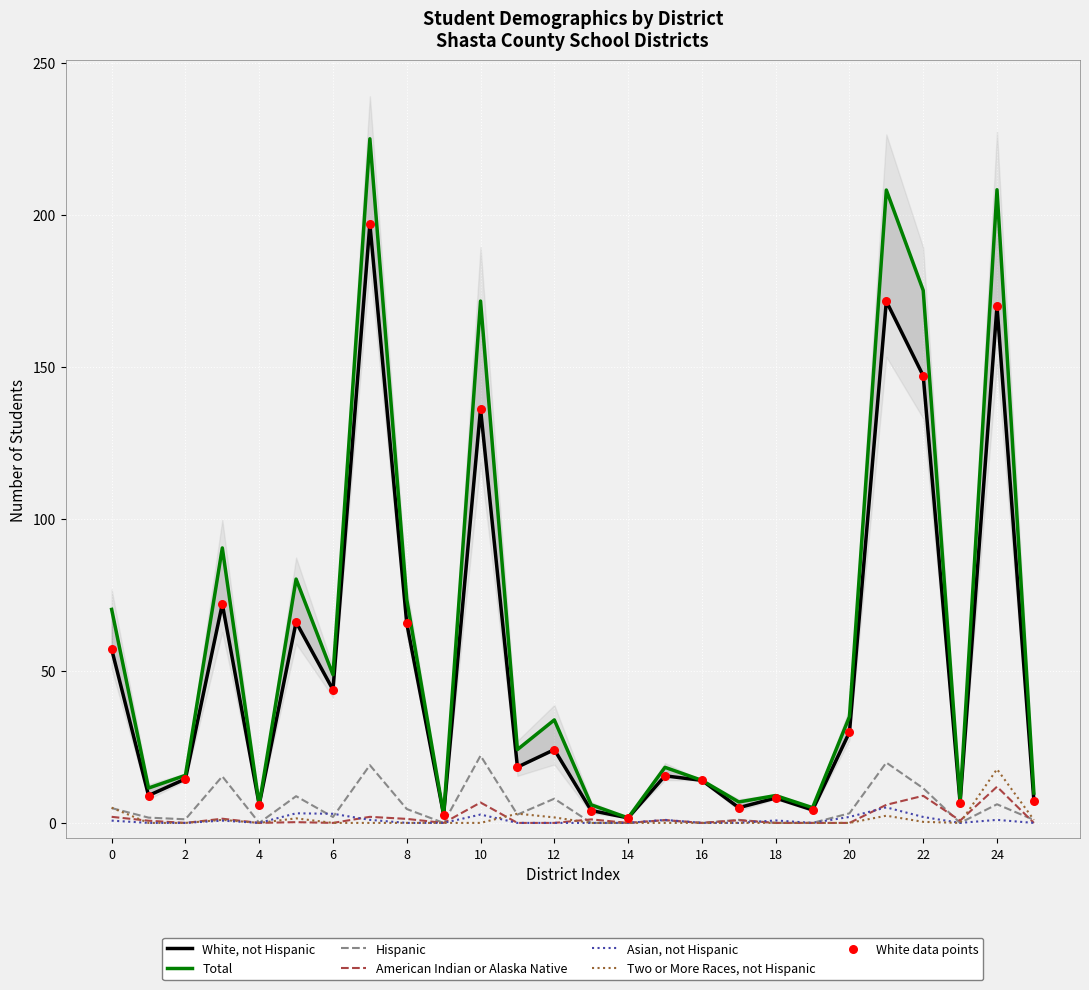

Is it true that Hispanic equals 3.1 at 20?

True